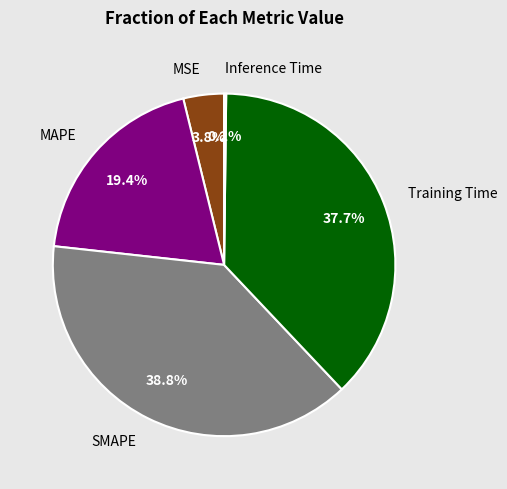

Which slice is the largest?

SMAPE